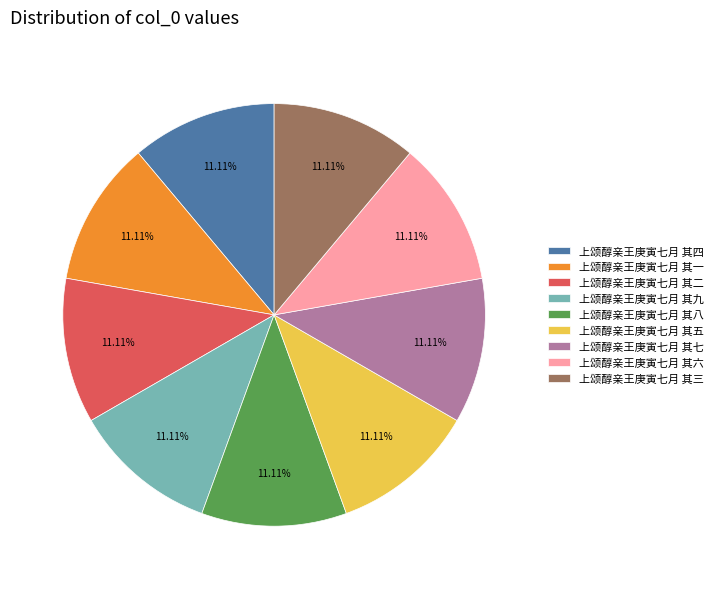

What percentage is NOT represented by 上颂醇亲王庚寅七月 其一?

88.9%